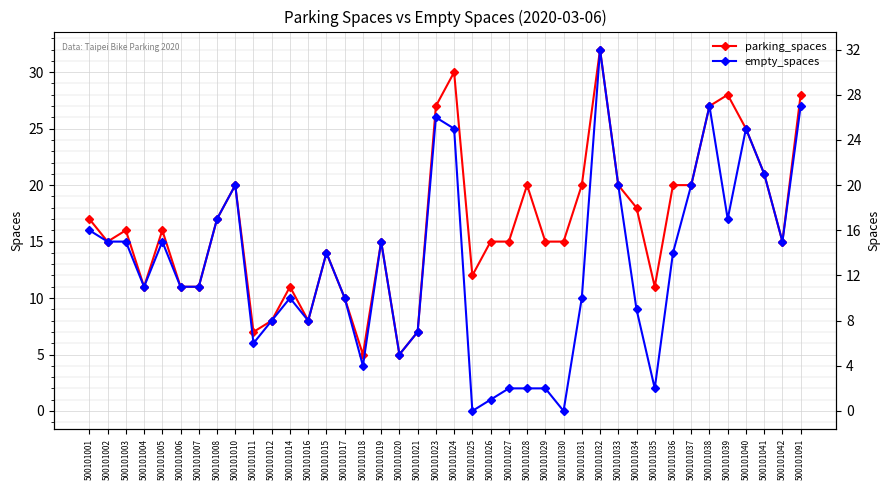

At which label does parking_spaces reach its minimum?

500101018